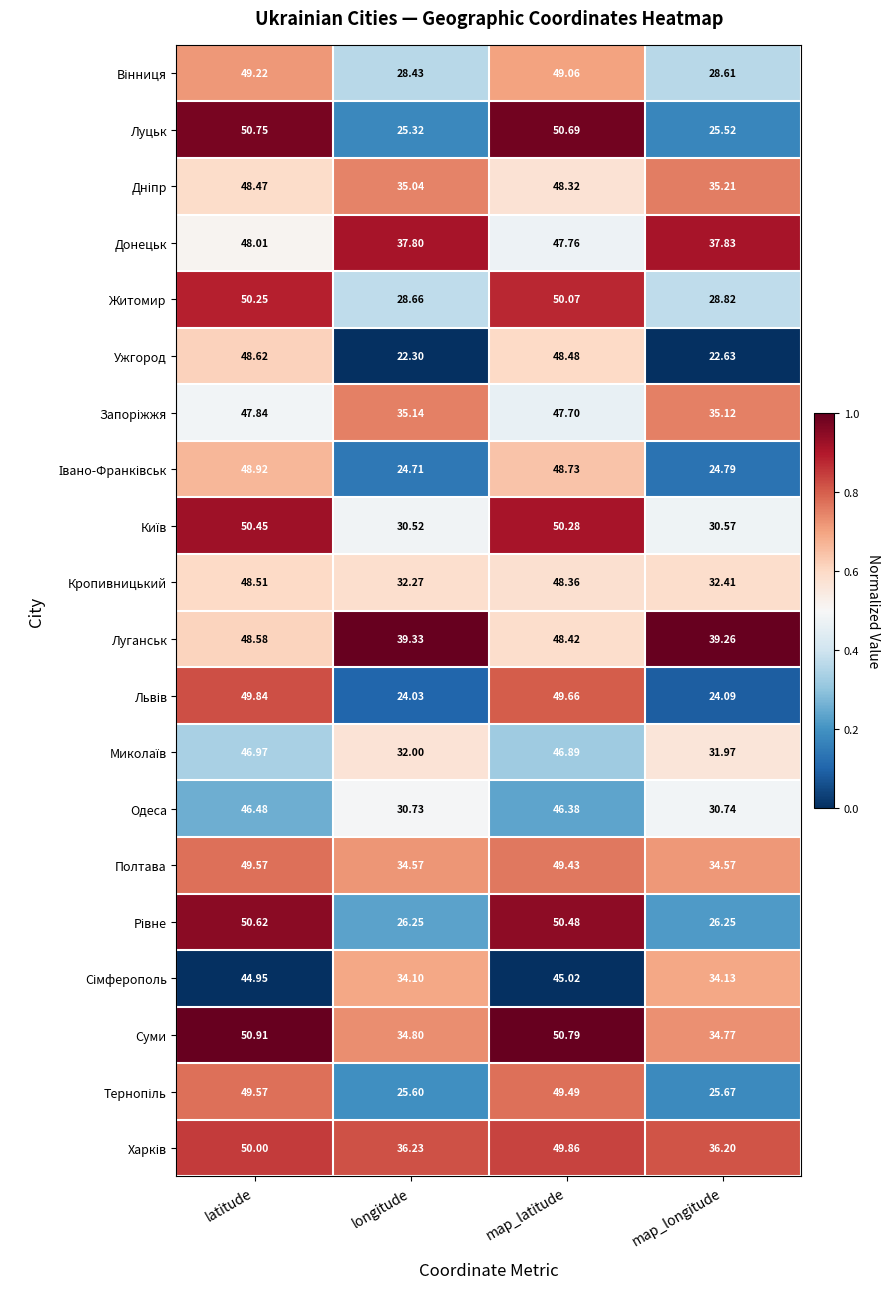

What is the spread (max minus min) of values at longitude?

17.0